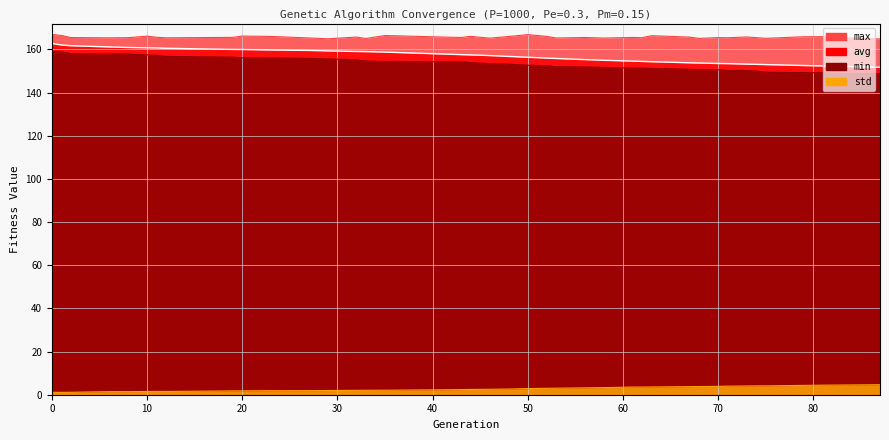

What is the value of the std point at the 21st from the left?

2.9